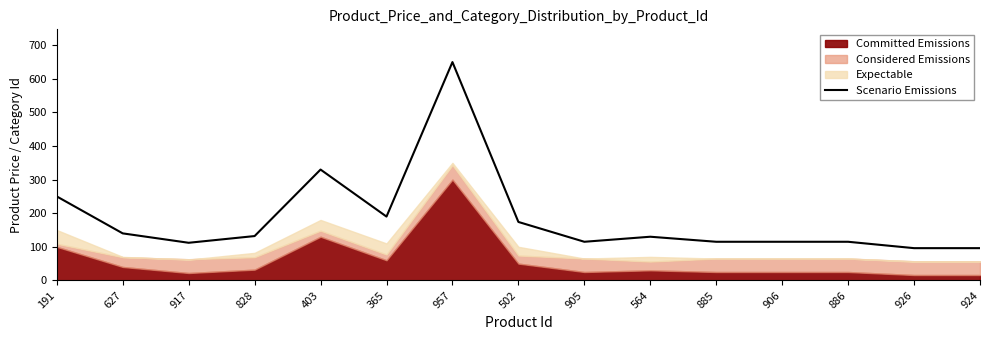

True or false: the data shows 115.0 at 906.

True